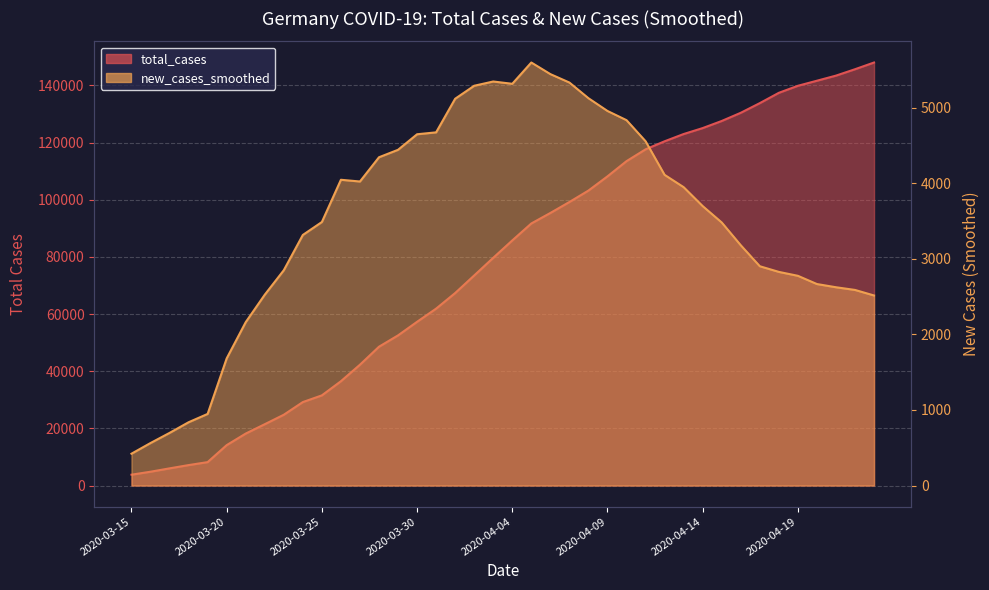

List the series in order of their peak value, highest first.

total_cases, new_cases_smoothed